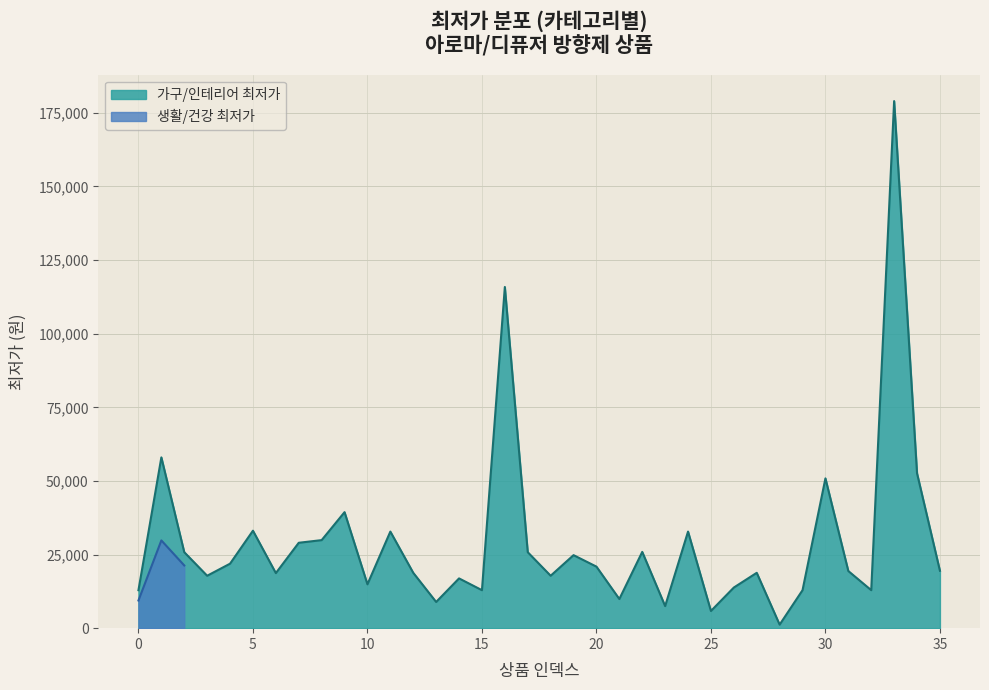

What is the minimum value for 생활/건강 최저가?

9400